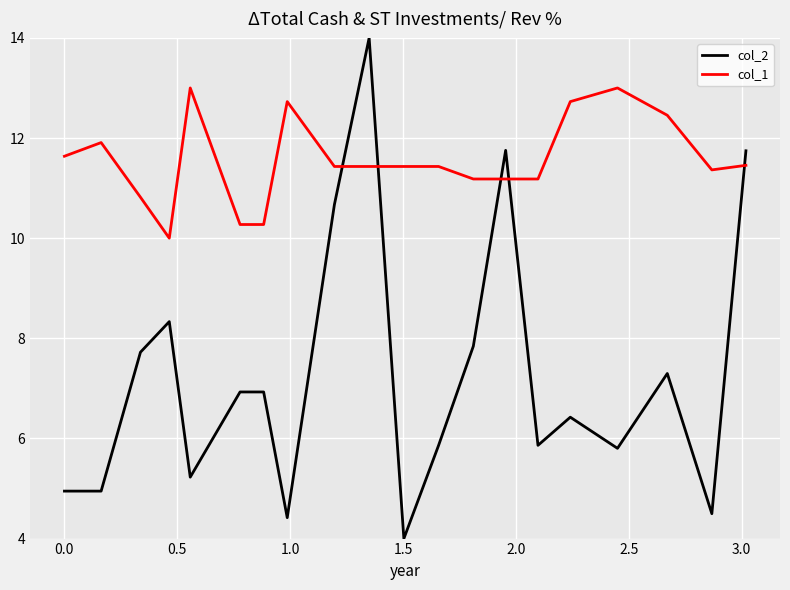

What is the difference between the maximum and minimum values in the col_1 series?

3.0